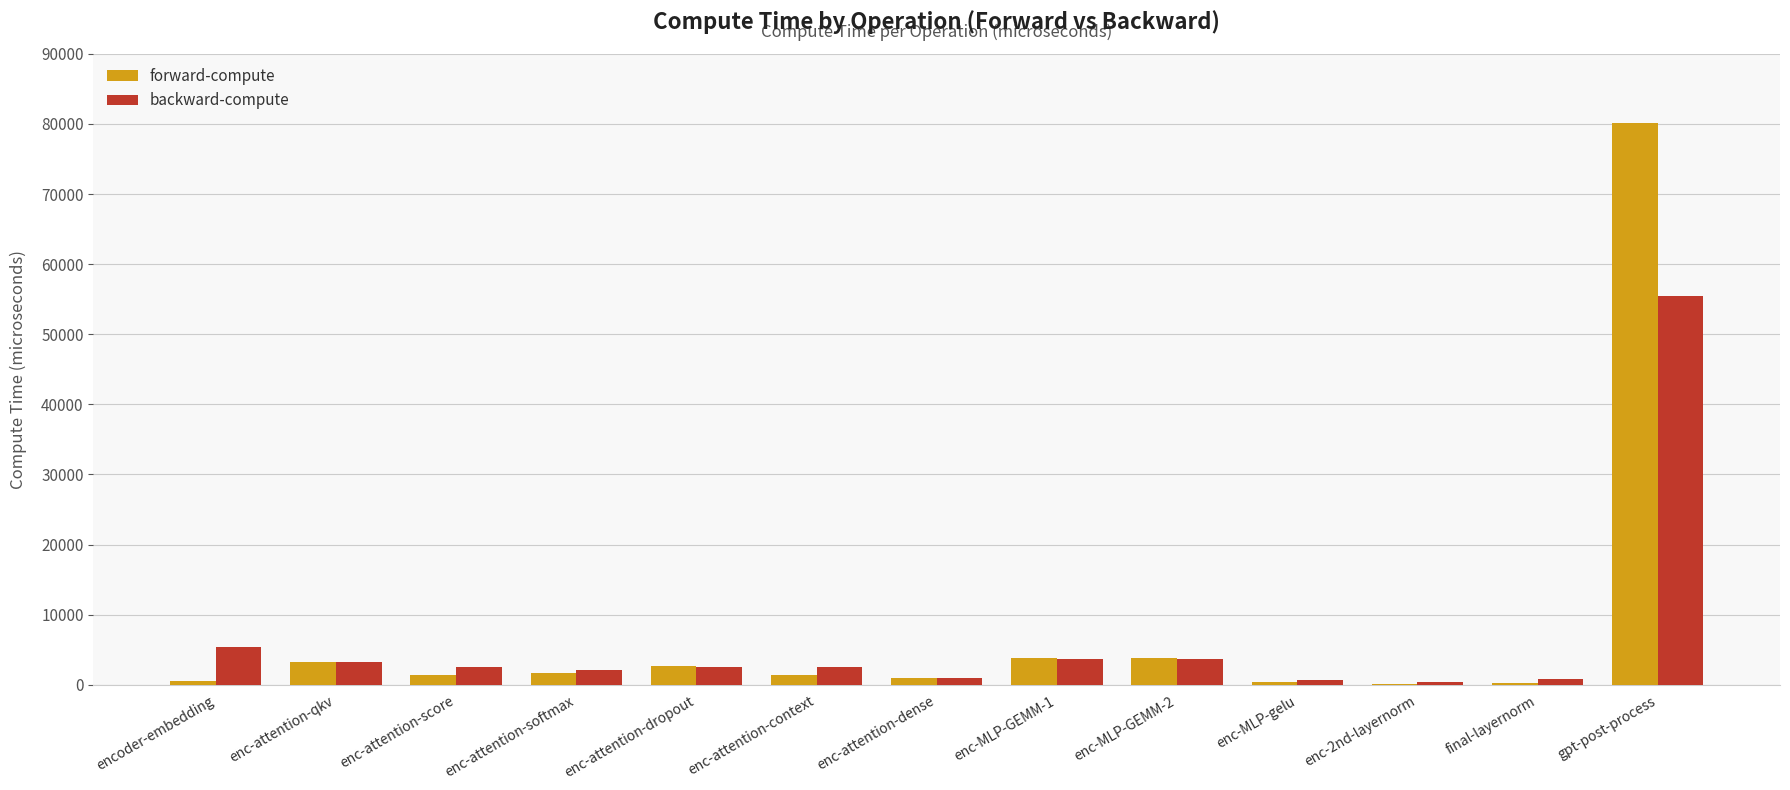

What is the total value across all series at encoder-embedding?

5999.5